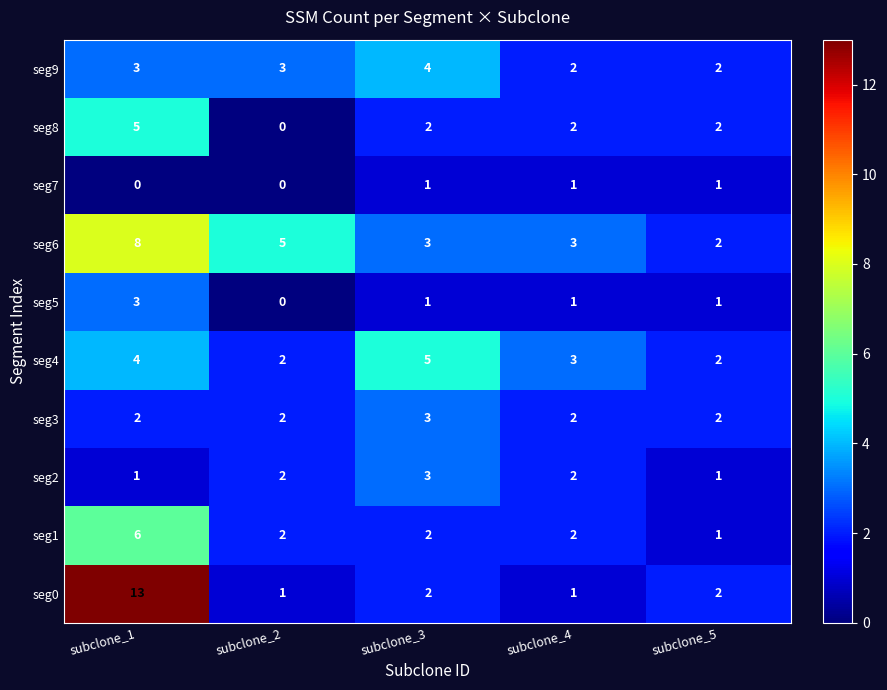

At which category does the chart reach its peak across all series?

subclone_1